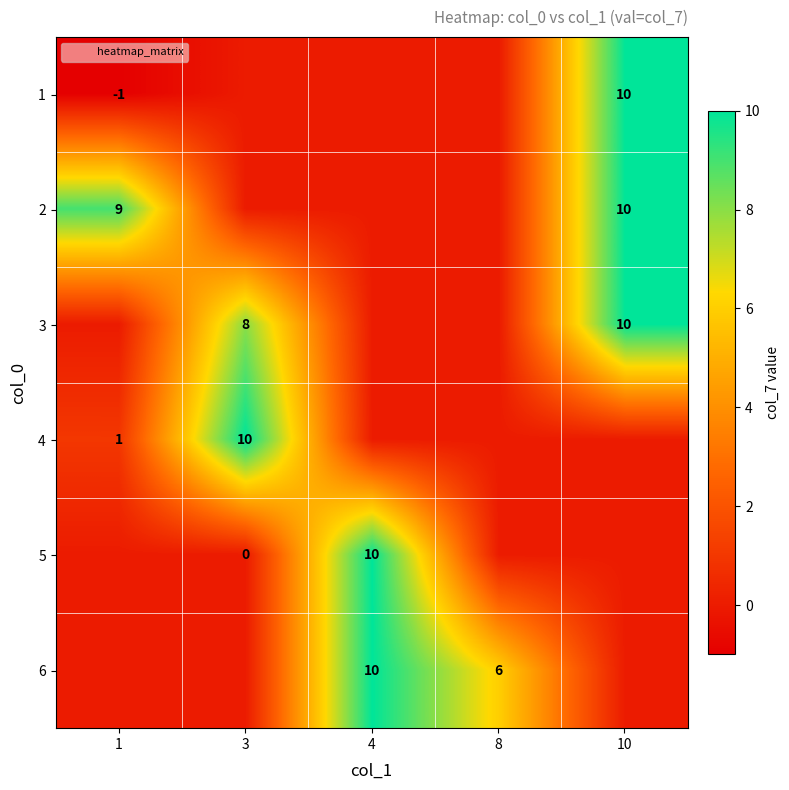

Is the value of 2 at 8 greater than the value of 3 at 3?

No